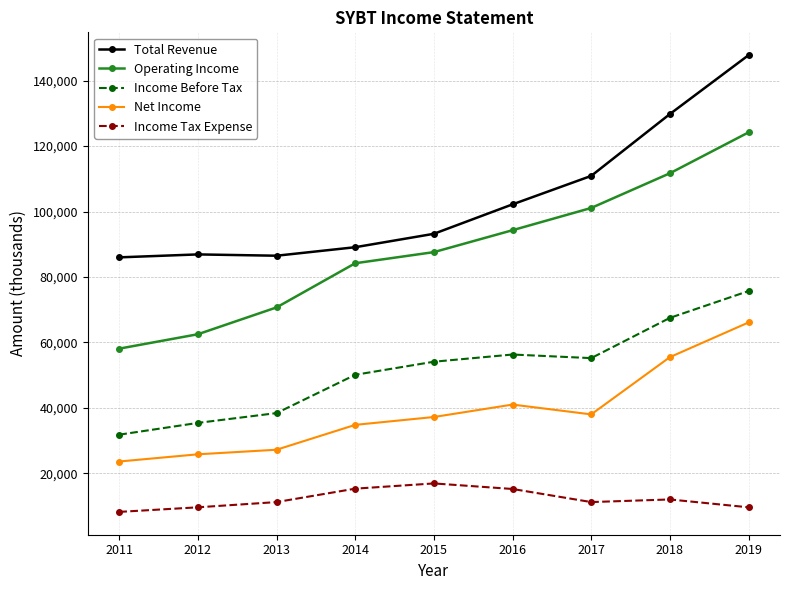

At which category is the sum across all series the highest?

2019